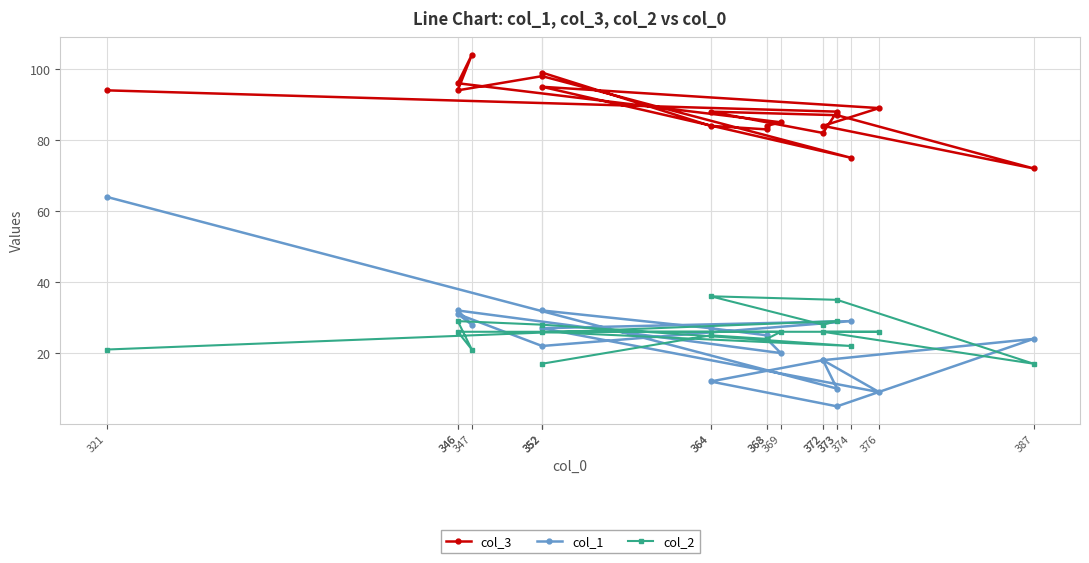

What is the total value across all series at 346?

154